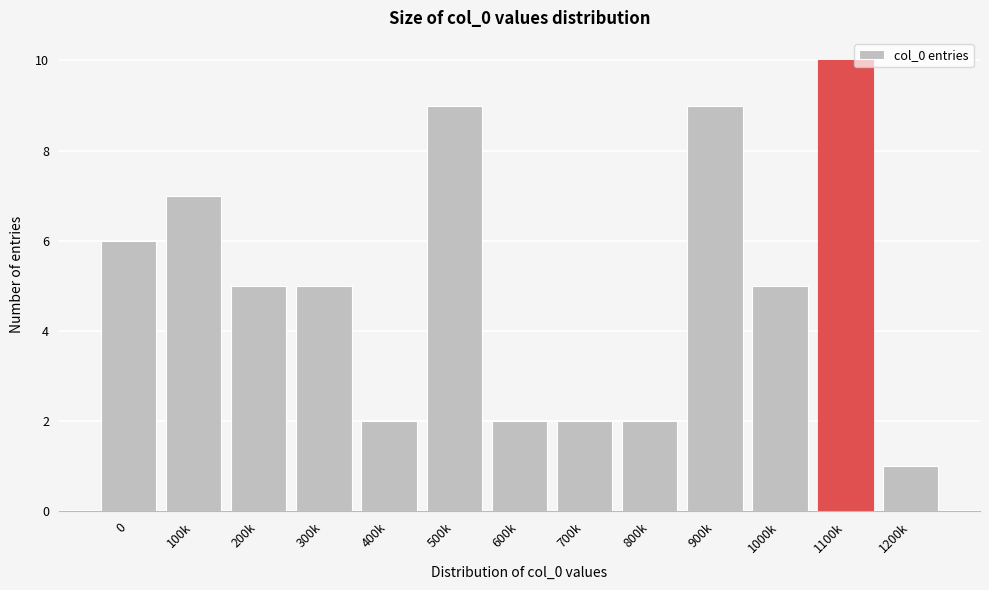

Reading left to right, extract all data points from this chart.

0=6	100k=7	200k=5	300k=5	400k=2	500k=9	600k=2	700k=2	800k=2	900k=9	1000k=5	1100k=10	1200k=1